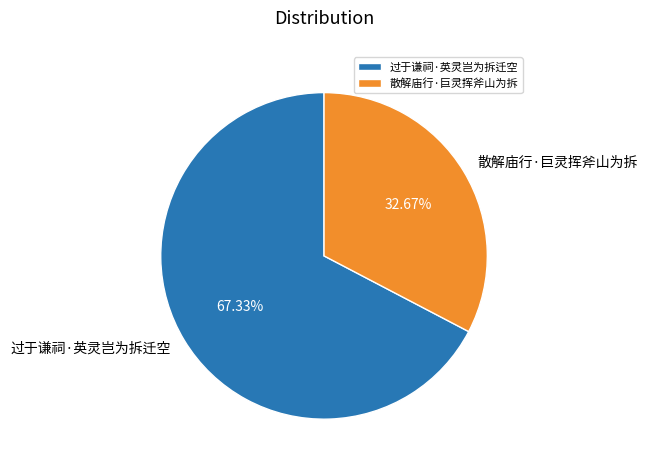

Count the number of slices in the pie.

2